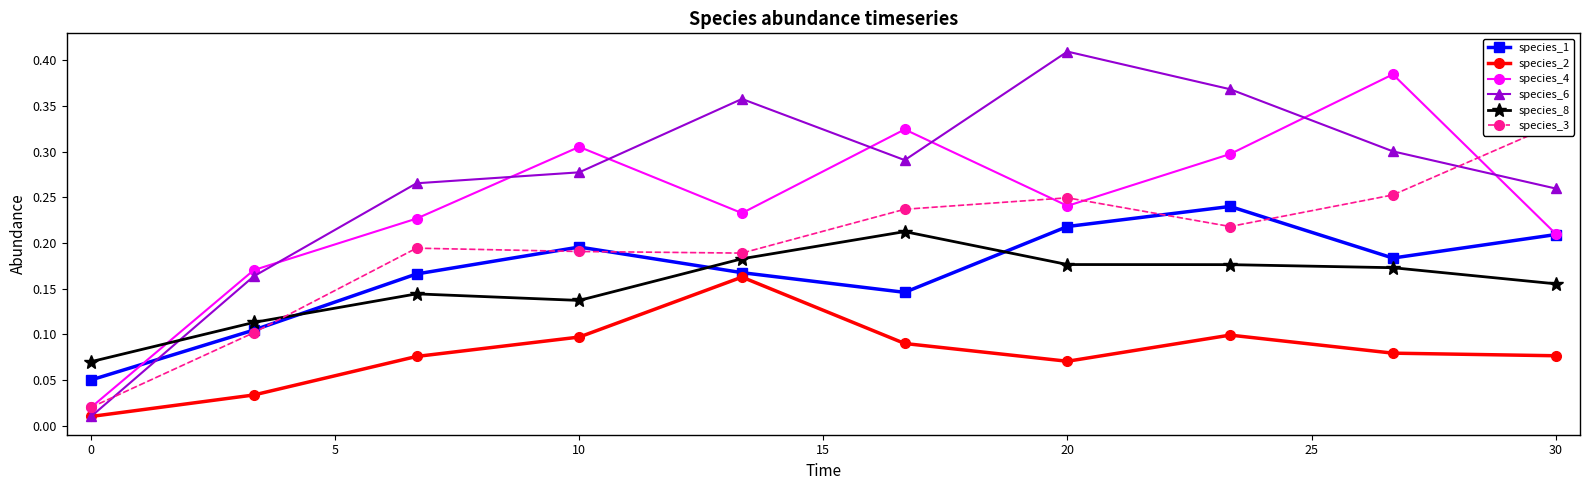

True or false: species_6 and species_4 cross at least once.

True